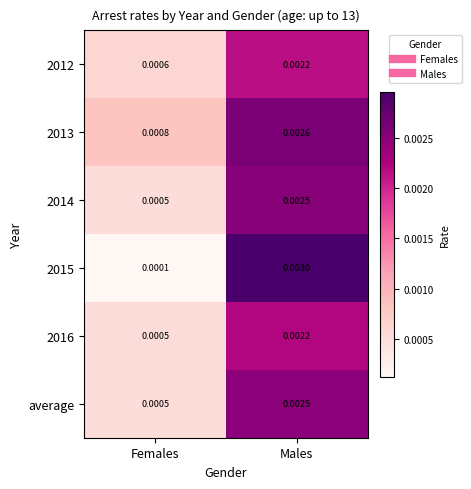

Which series has the largest total across all categories?

2013